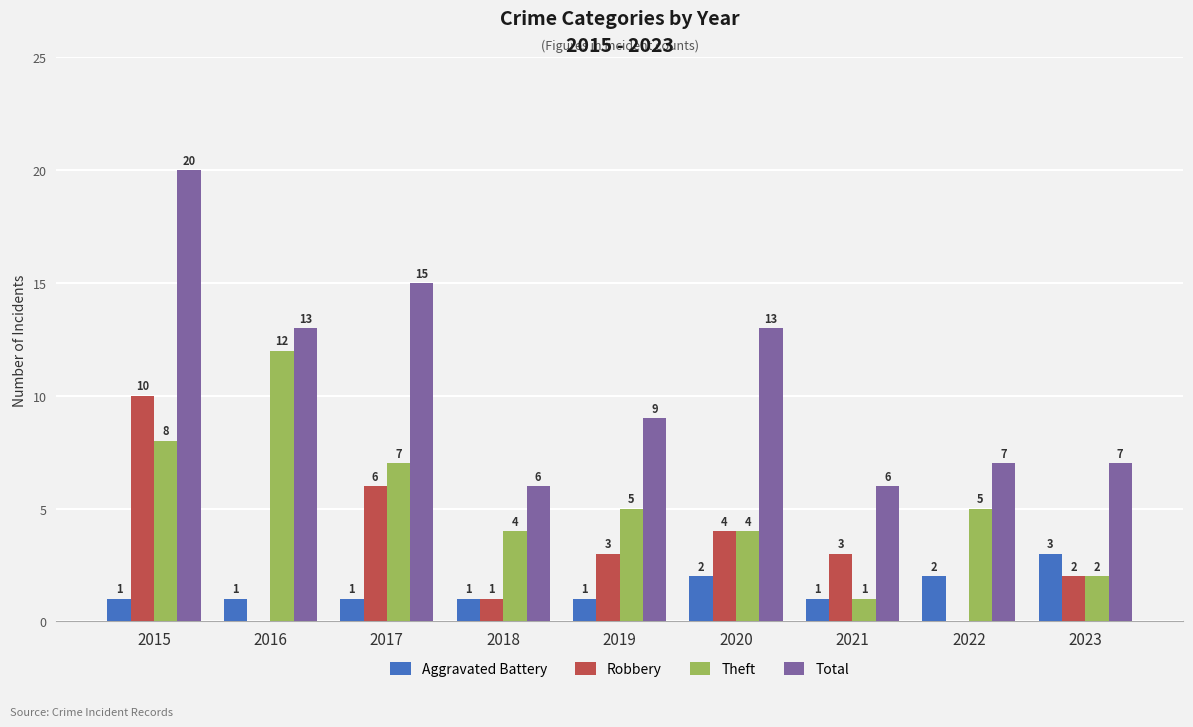

What is the sum of all Theft values?

48